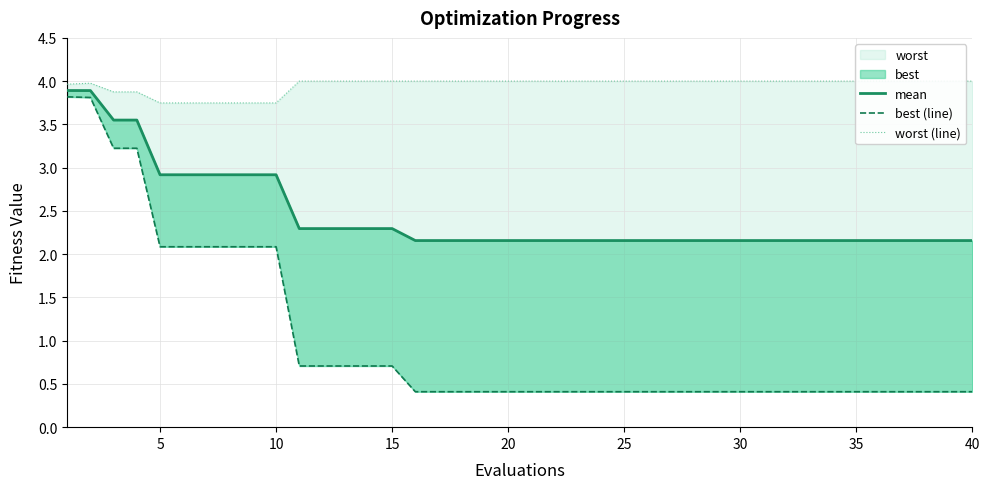

True or false: best (line) has more than 0 points higher than both neighbors.

False